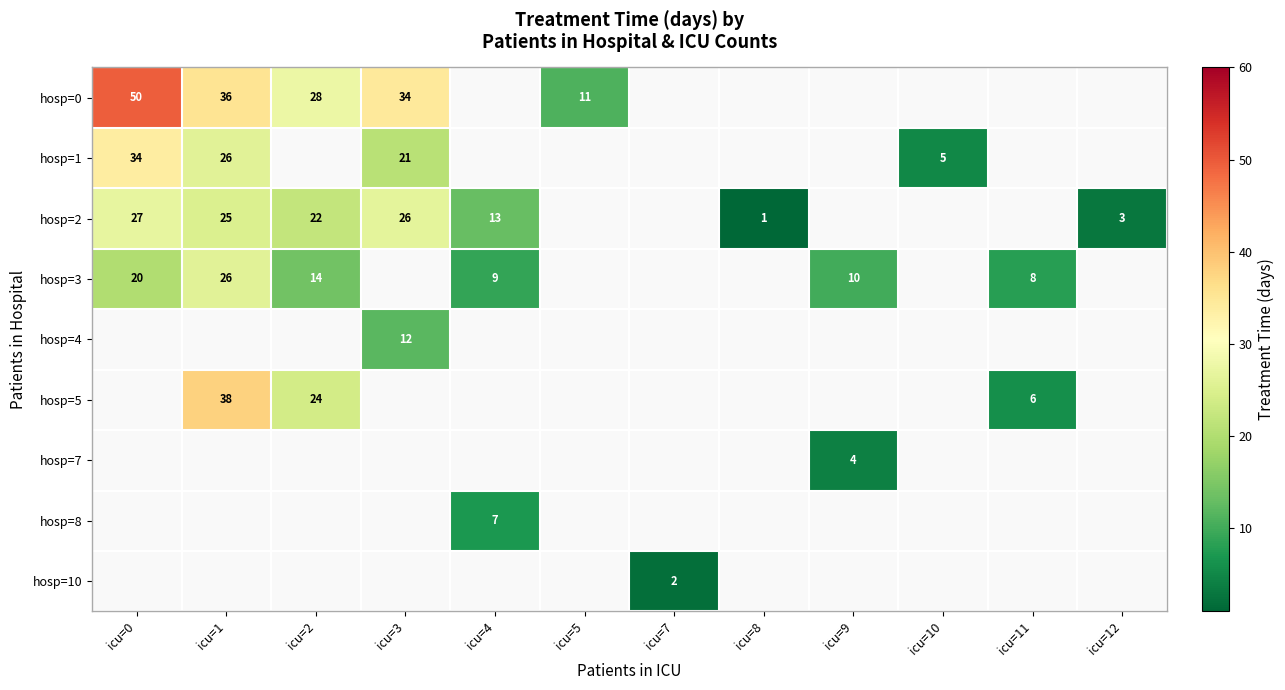

Which category has the lowest value across all series?

icu=8